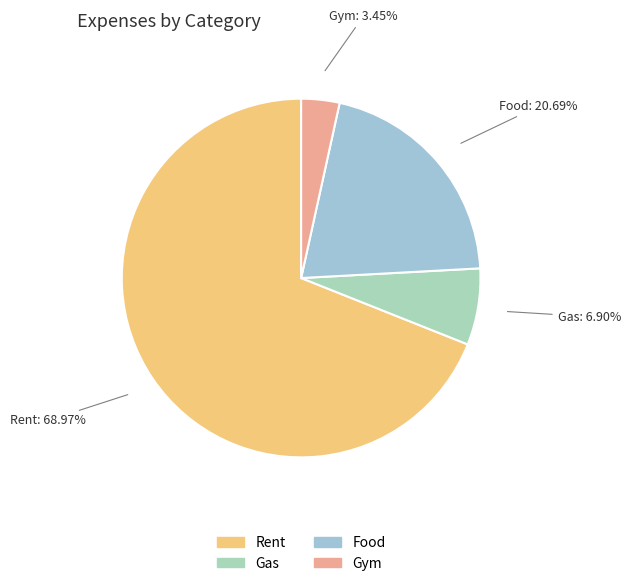

What portion of the pie excludes Rent?

31.0%